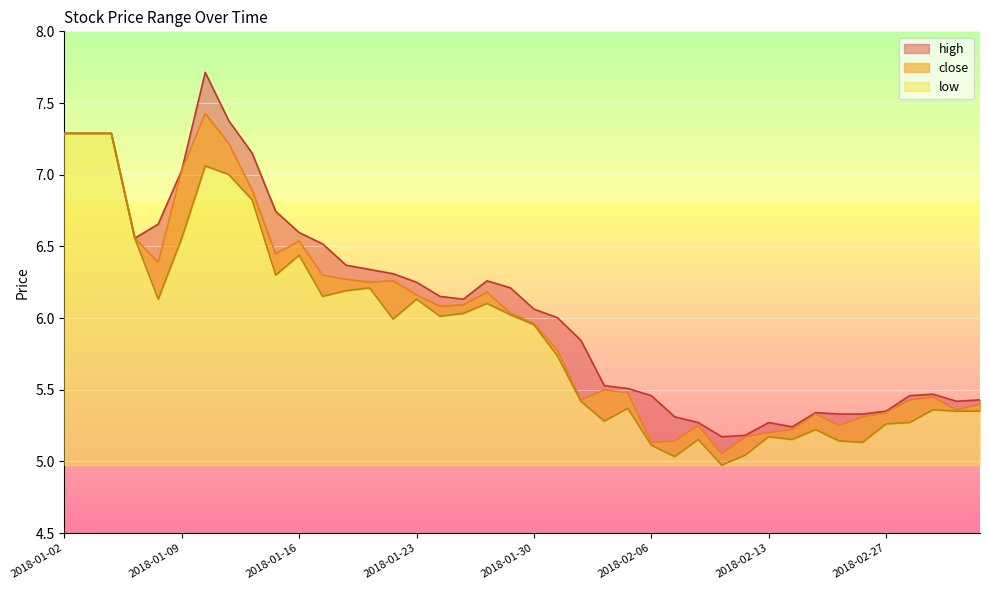

What is the maximum value shown in the chart?

7.7